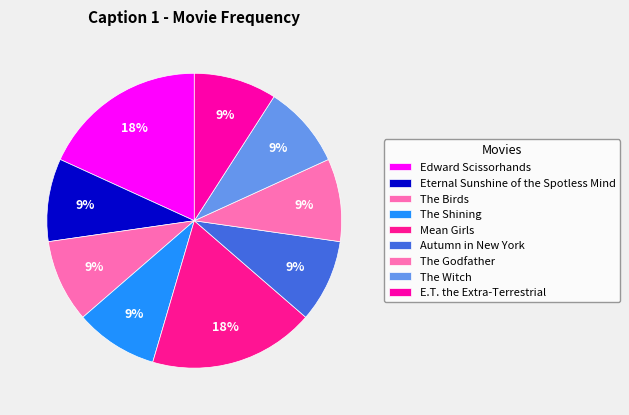

Which slice is the smallest?

Eternal Sunshine of the Spotless Mind